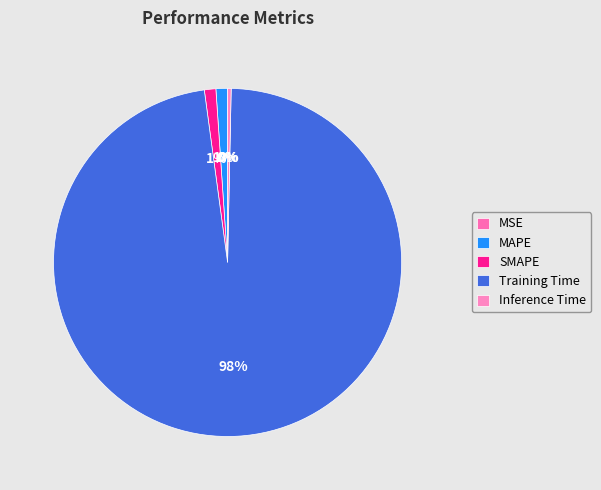

How many segments does this pie chart have?

5